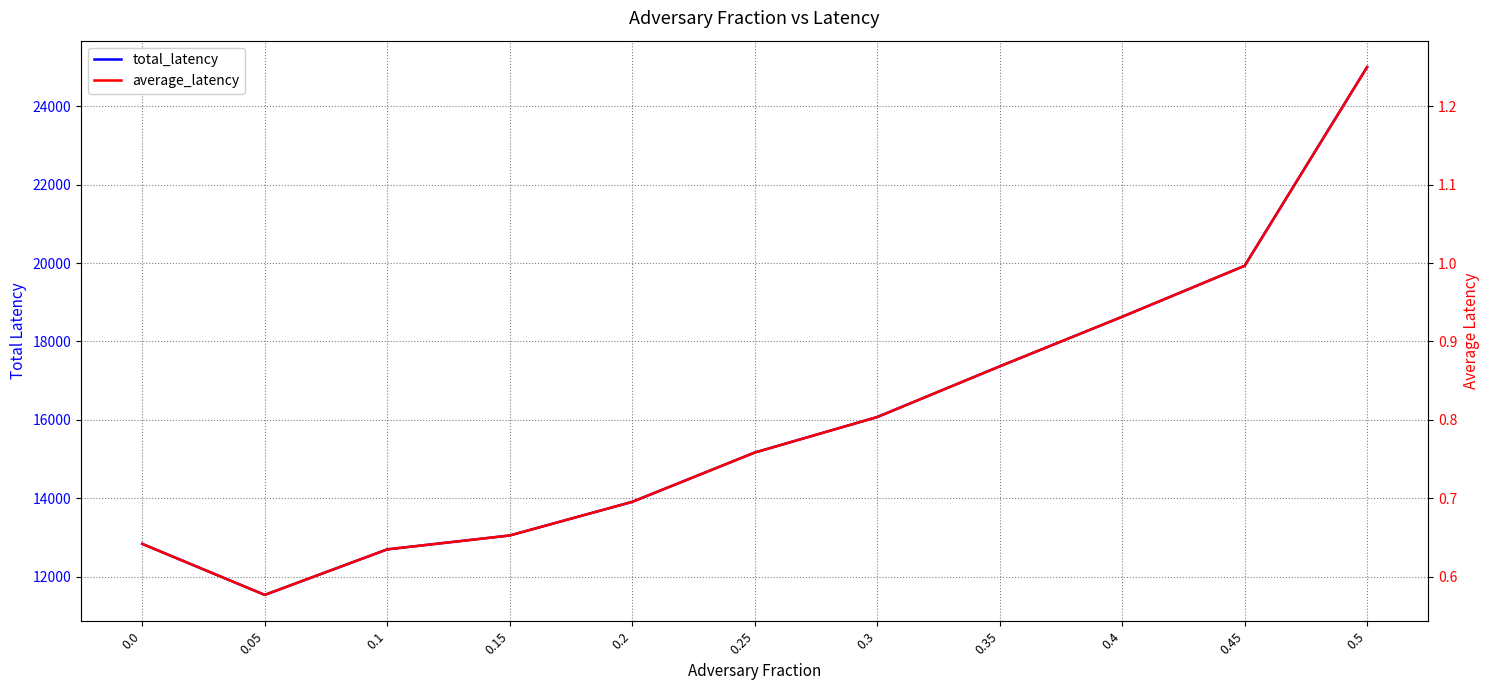

True or false: average_latency and total_latency intersect in this chart.

False